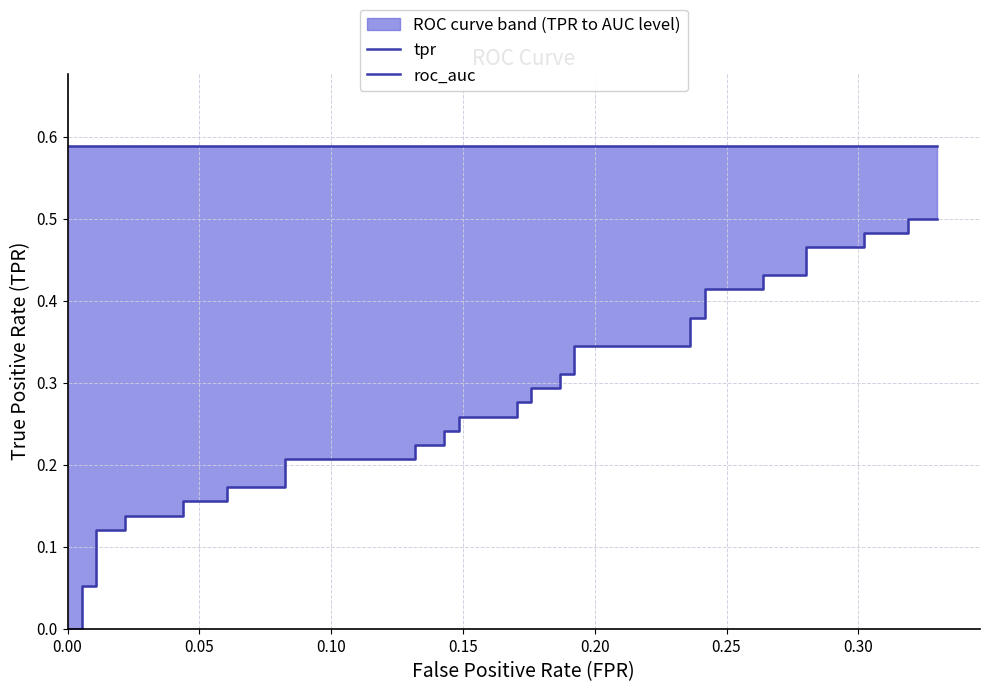

True or false: tpr has more than 0 points higher than both neighbors.

False